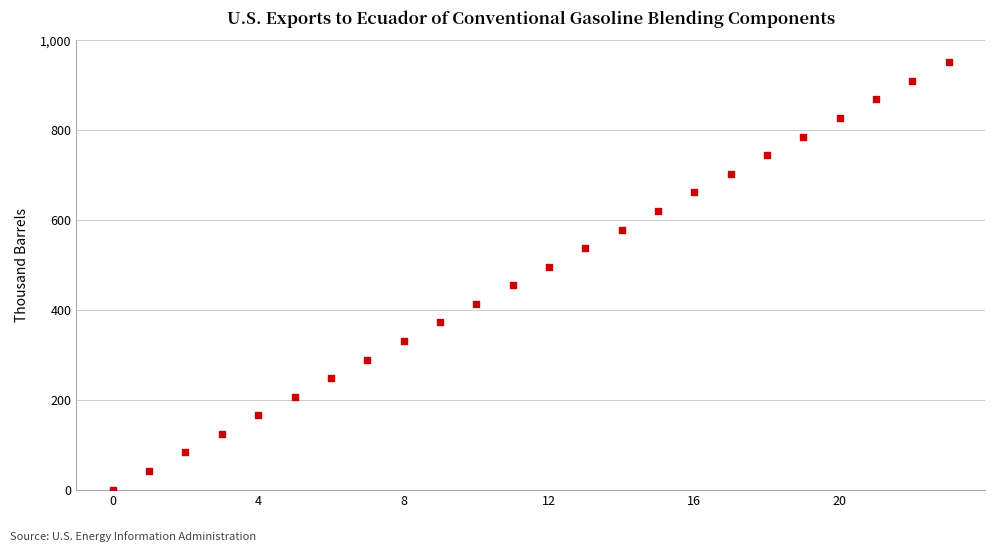

What is the range of Y values (max minus min)?

950.0